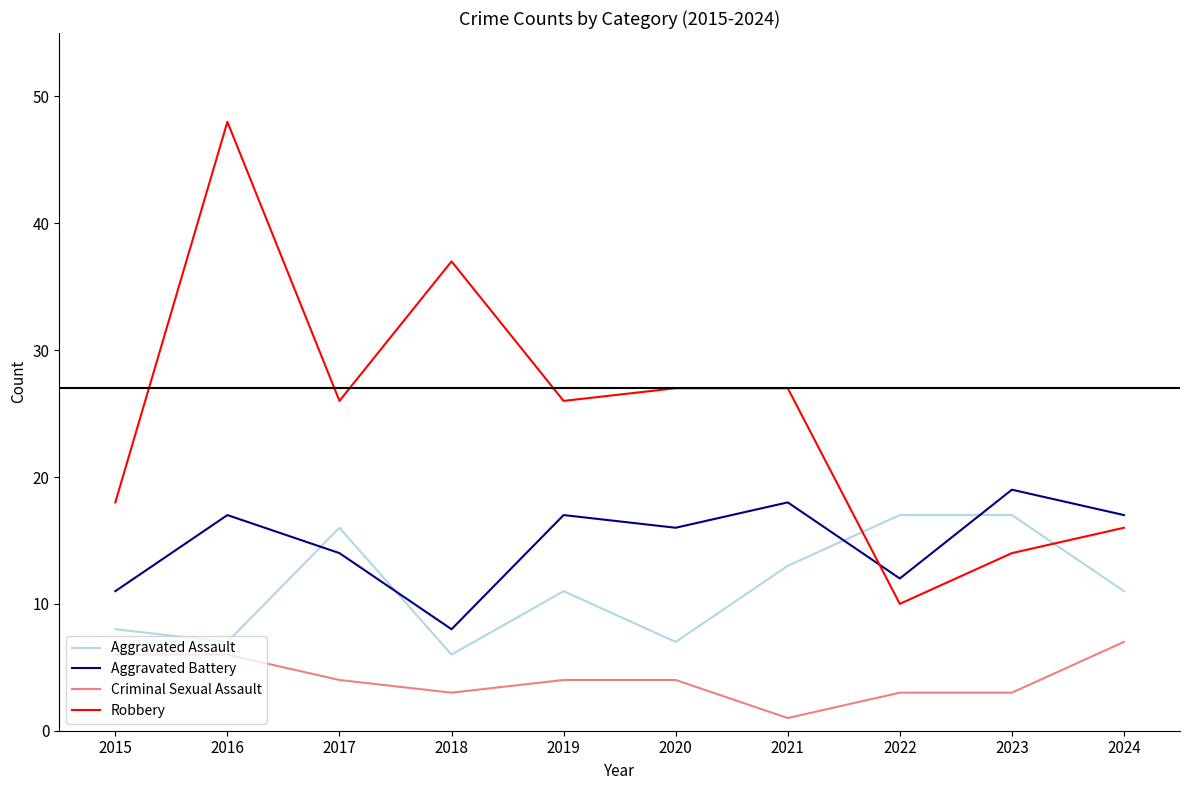

What are all the series names shown in the legend?

Aggravated Assault, Aggravated Battery, Criminal Sexual Assault, Robbery